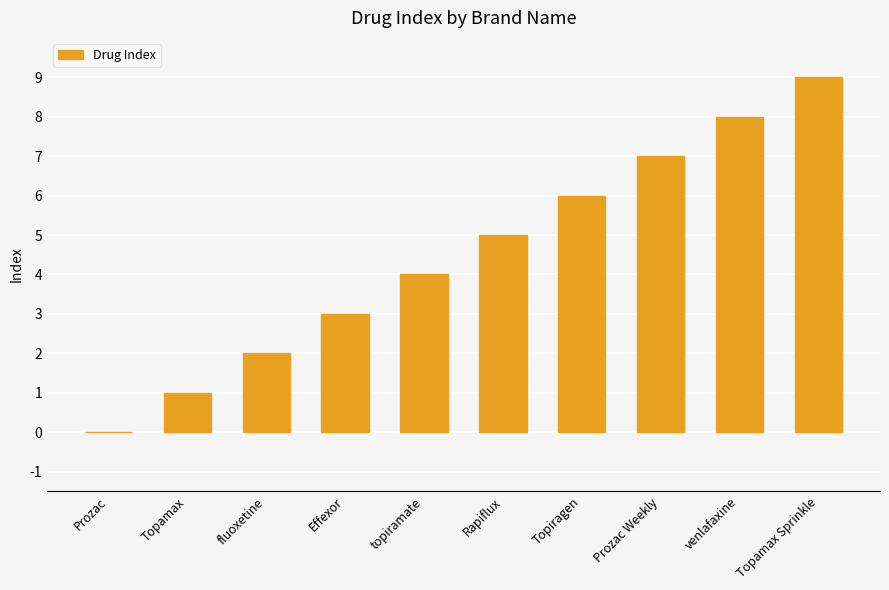

Reading left to right, extract all data points from this chart.

Prozac=0	Topamax=1	fluoxetine=2	Effexor=3	topiramate=4	Rapiflux=5	Topiragen=6	Prozac Weekly=7	venlafaxine=8	Topamax Sprinkle=9